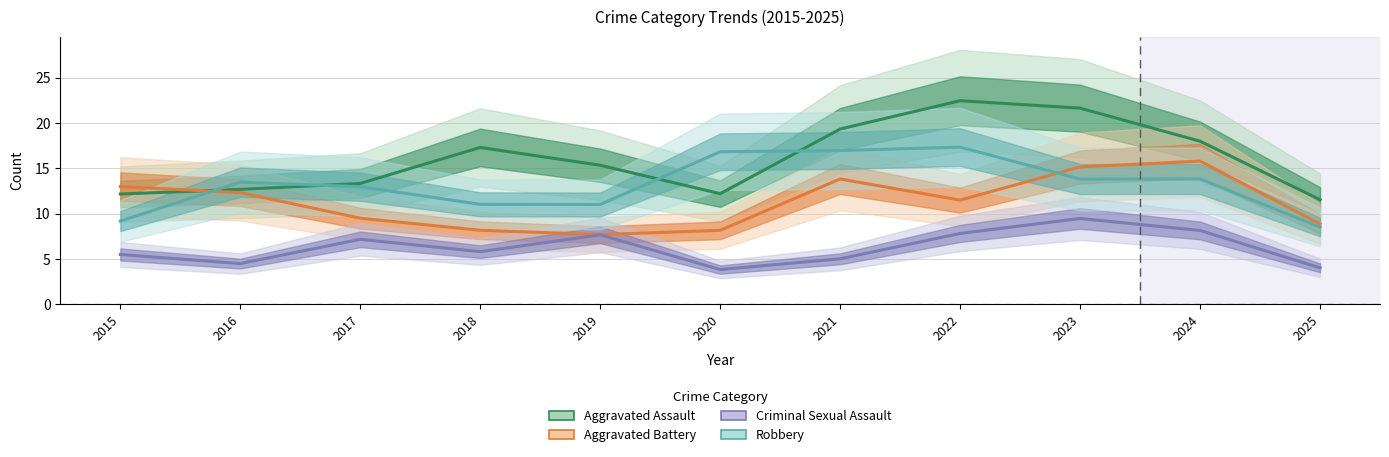

What is the approximate value of Aggravated Assault at 2018?

17.3